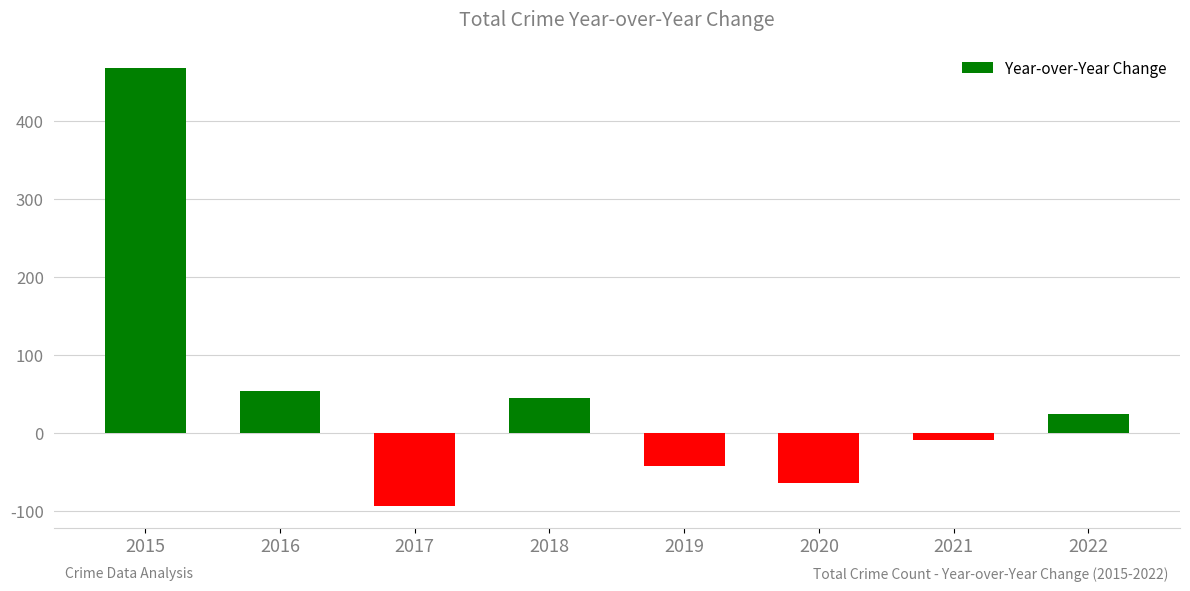

Rank the categories by value from lowest to highest.

2017, 2020, 2019, 2021, 2022, 2018, 2016, 2015